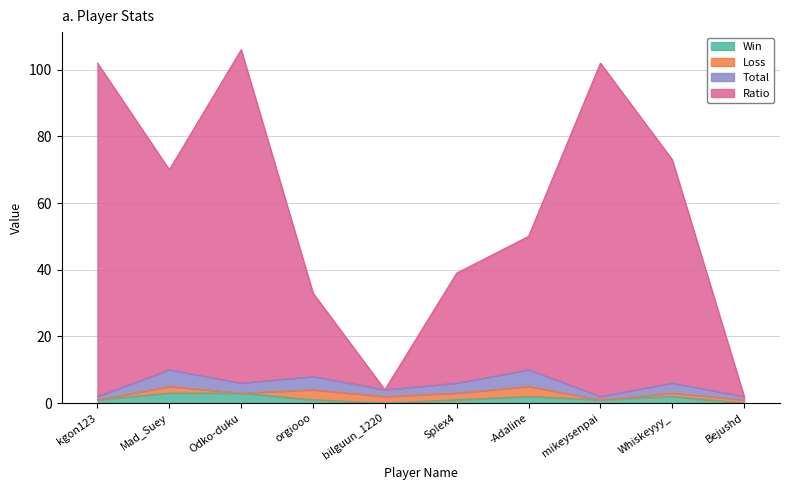

What is the sum of all Total values?

28